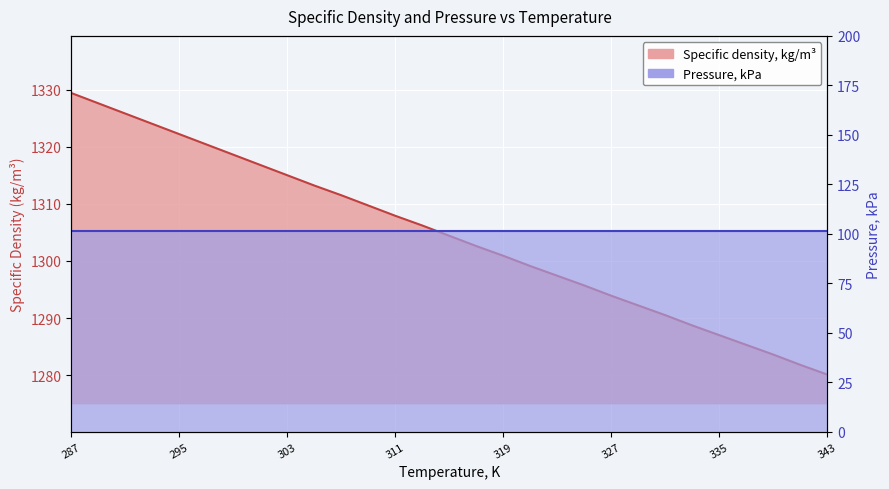

True or false: there are more than 0 points higher than both neighbors.

False